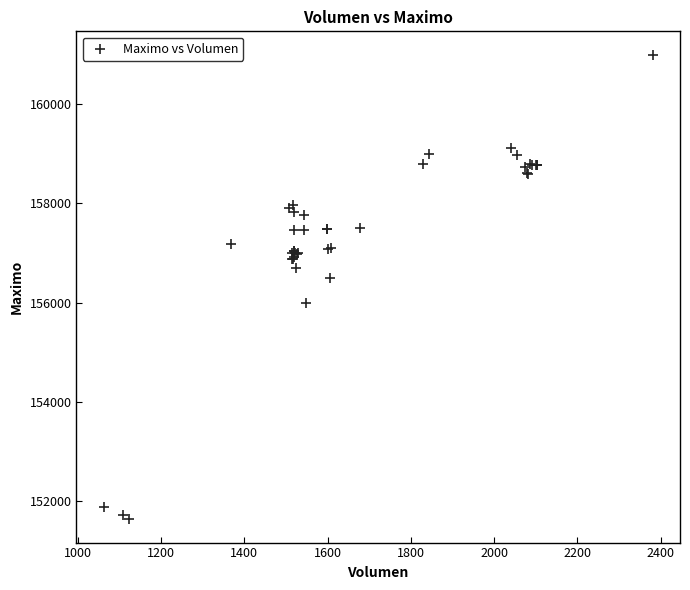

What Y value in the scatter plot is closest to 156316?

156500